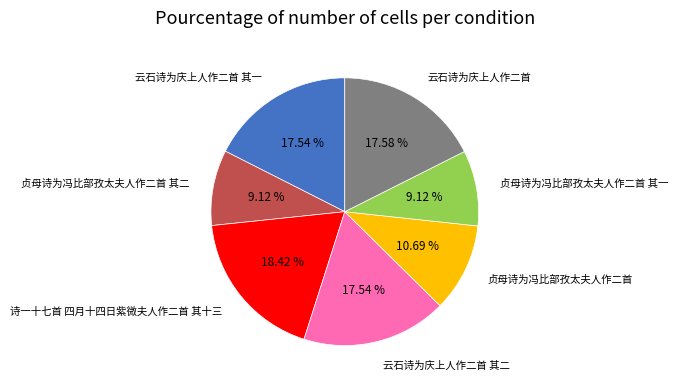

Combined, what portion of the pie is 贞母诗为冯比部孜太夫人作二首 and 诗一十七首 四月十四日紫微夫人作二首 其十三?

29.1%